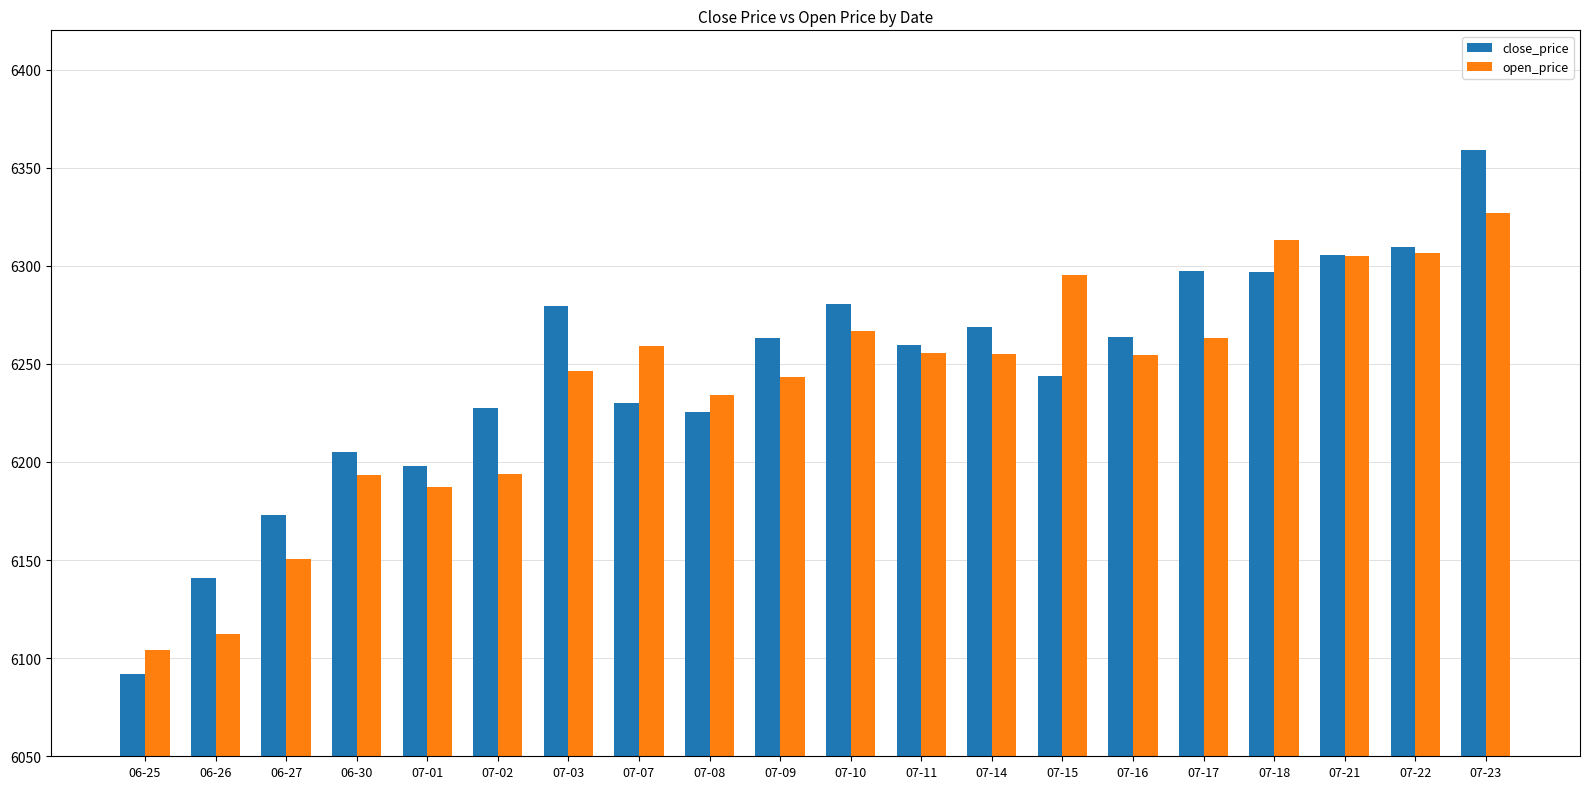

What is the maximum value for open_price?

6326.9